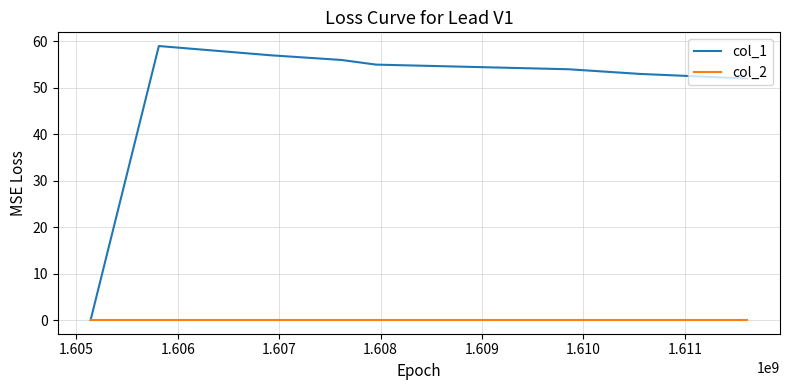

True or false: col_1 has more than 1 interior local peaks.

False